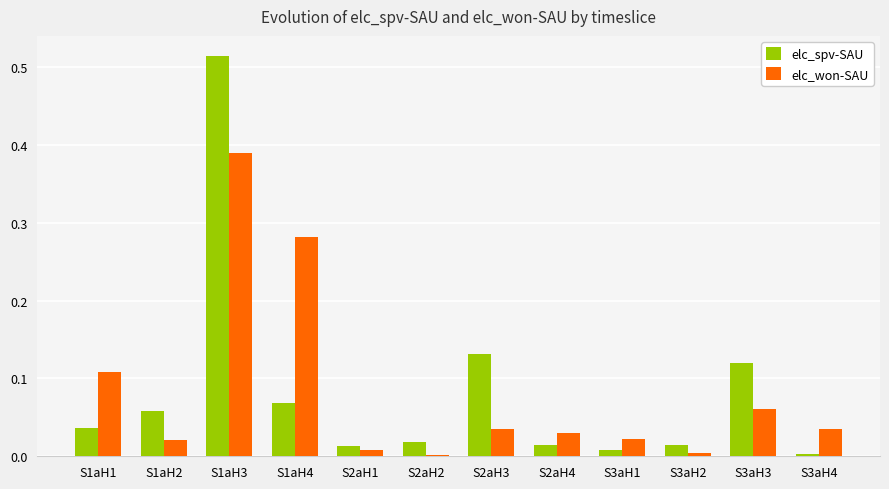

How many groups of bars are there?

12